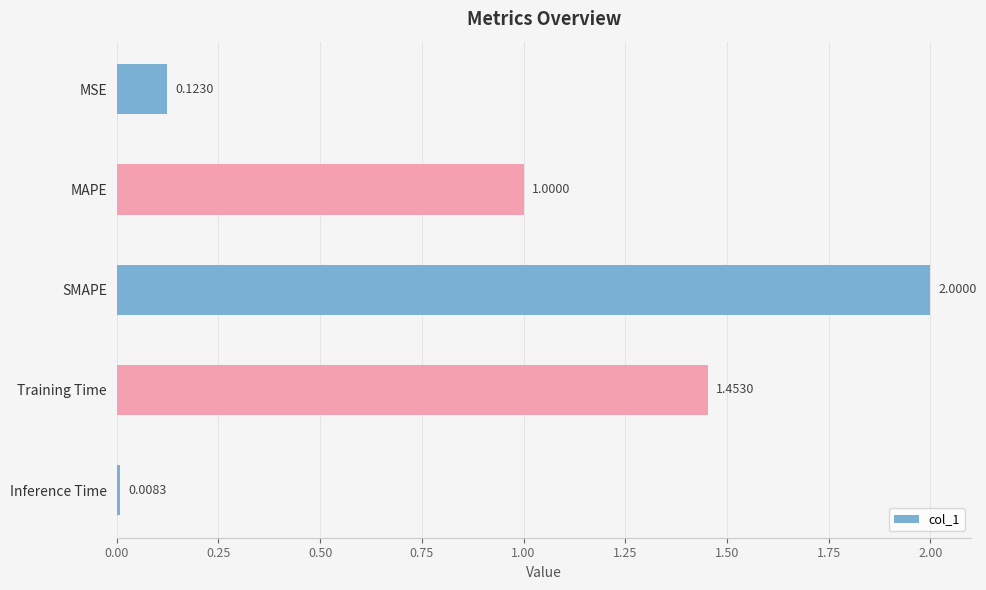

Are the bars horizontal?

Yes